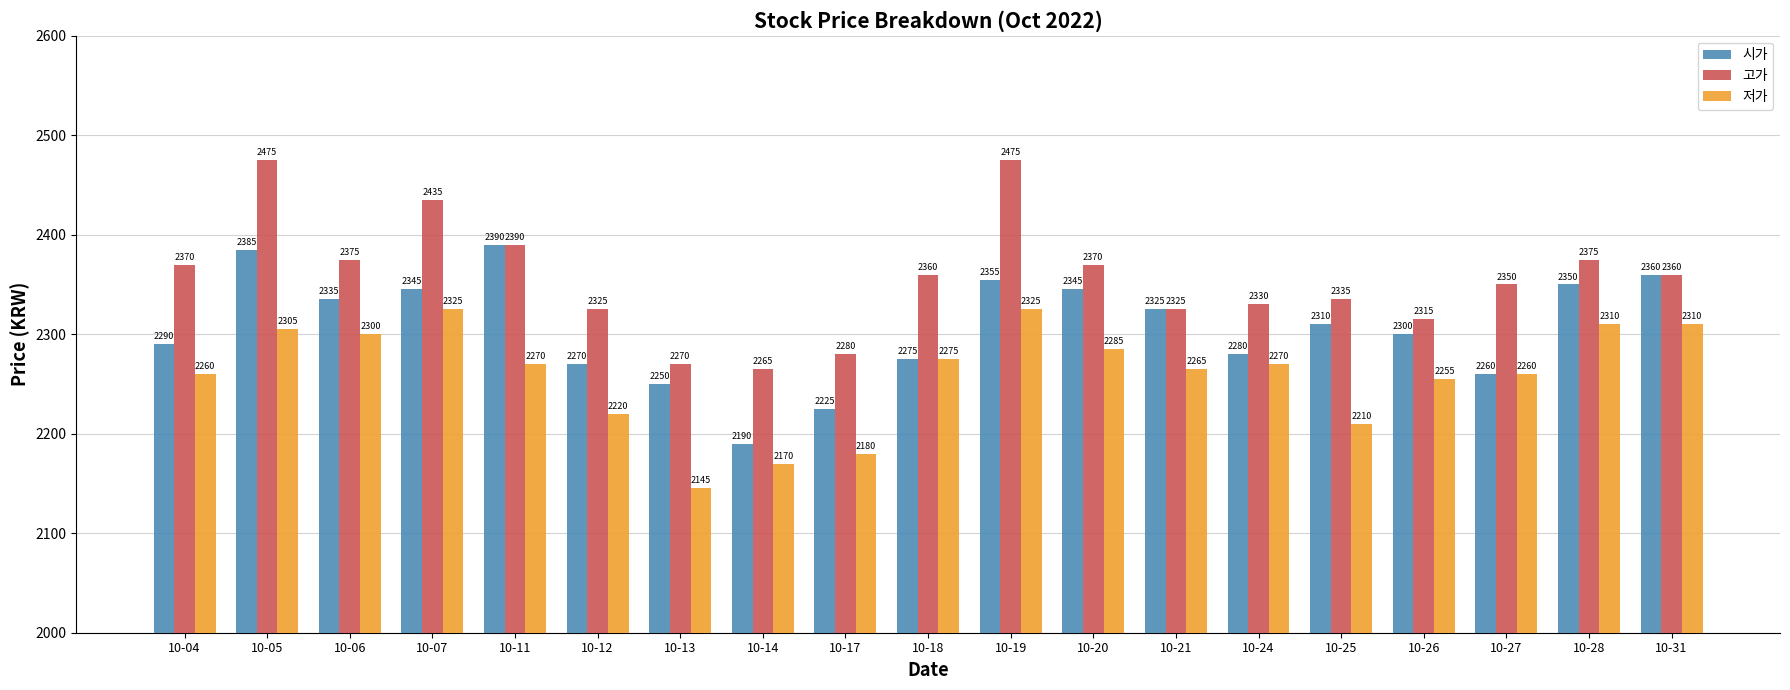

List the series in order of their peak value, lowest first.

저가, 시가, 고가